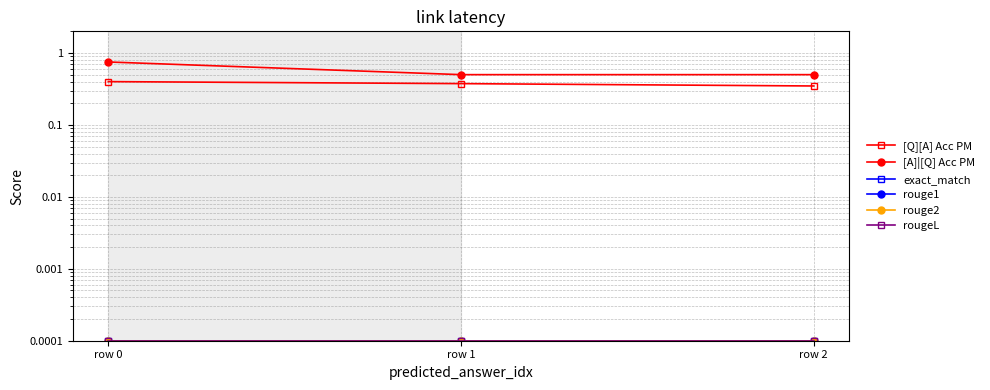

Is it true that [A]|[Q] Acc PM equals 0.5 at row 2?

True